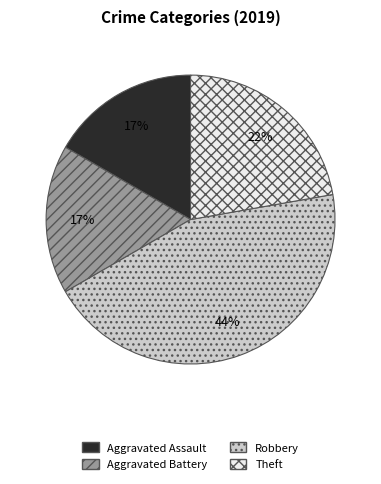

Is it true that Aggravated Battery is 17% of the pie?

True